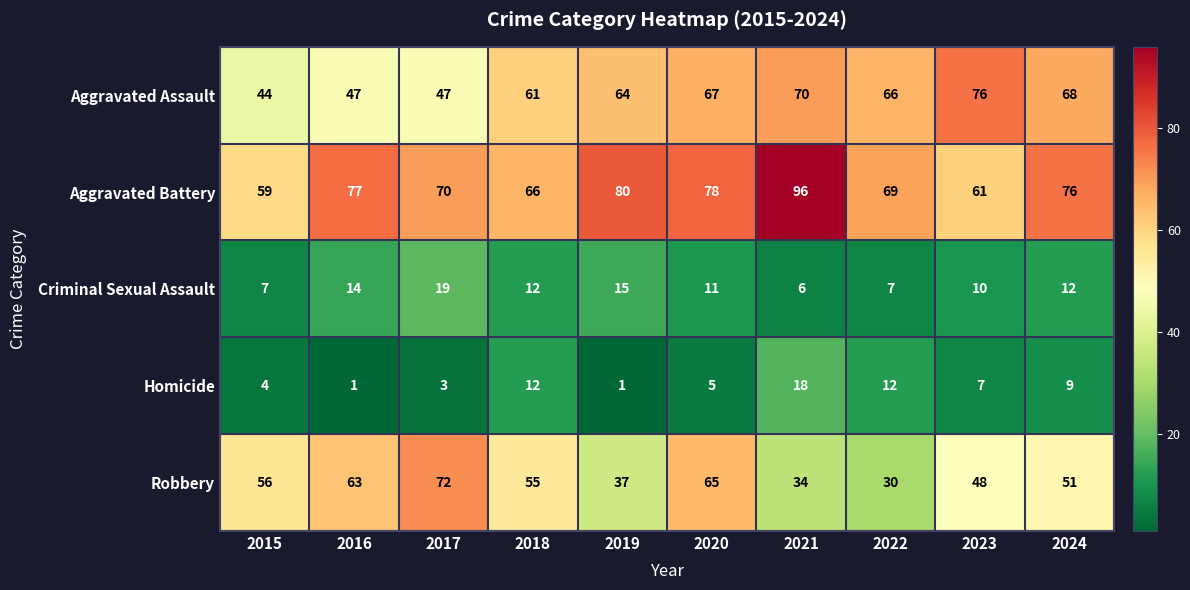

Is the value of Robbery at 2018 greater than the value of Homicide at 2015?

Yes